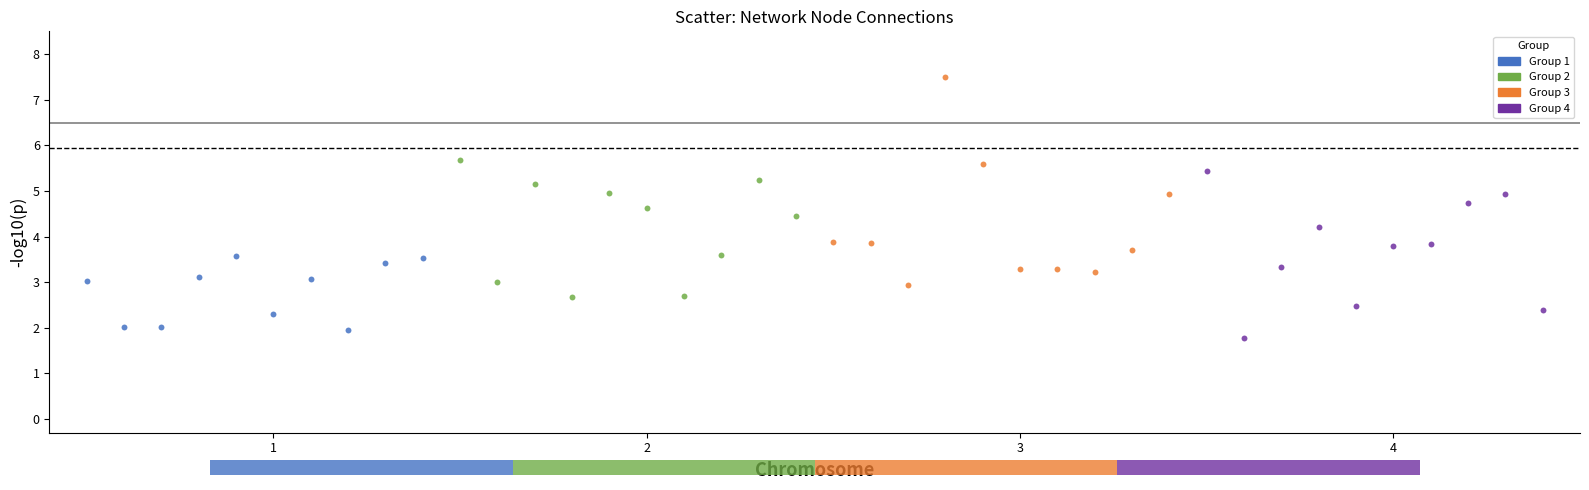

Which series contains the highest Y value?

Group 3